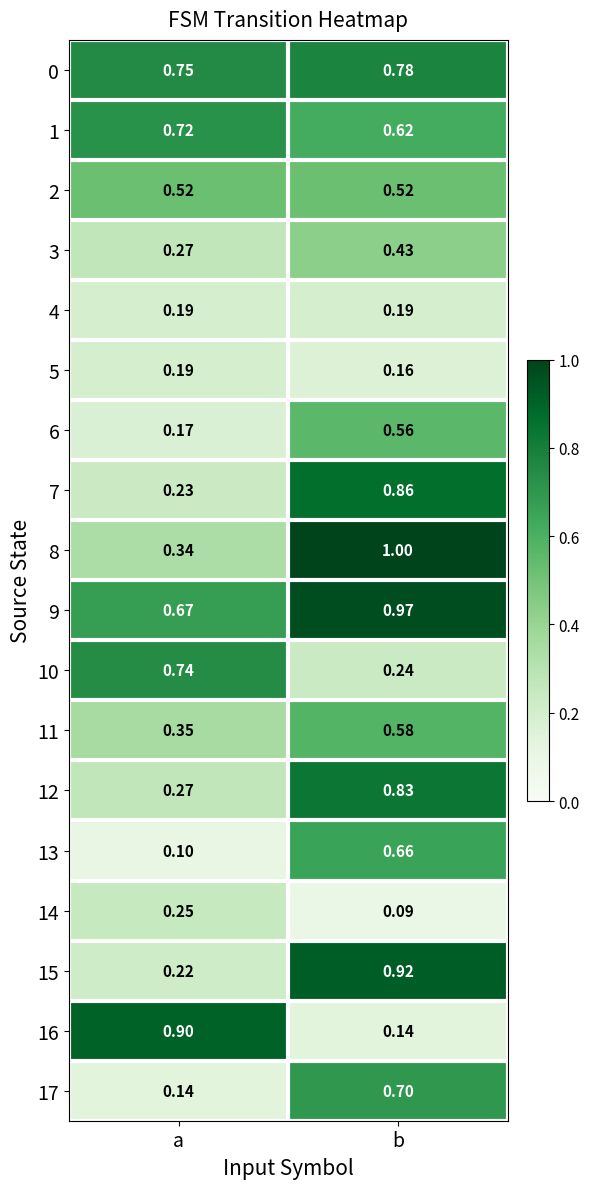

Rank the categories by 12 value from highest to lowest.

b, a